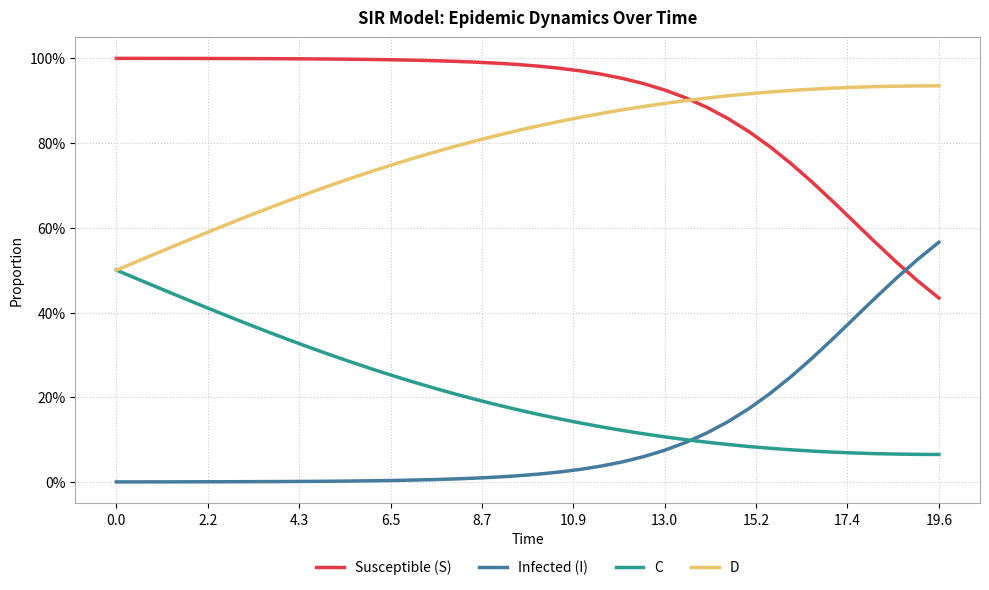

True or false: D has more than 1 interior local peaks.

False